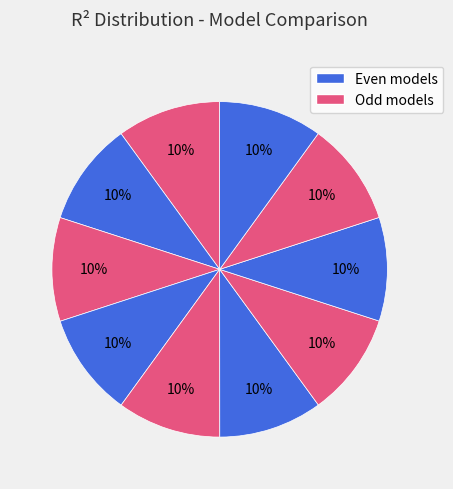

Is there any slice that represents more than half of the pie?

No